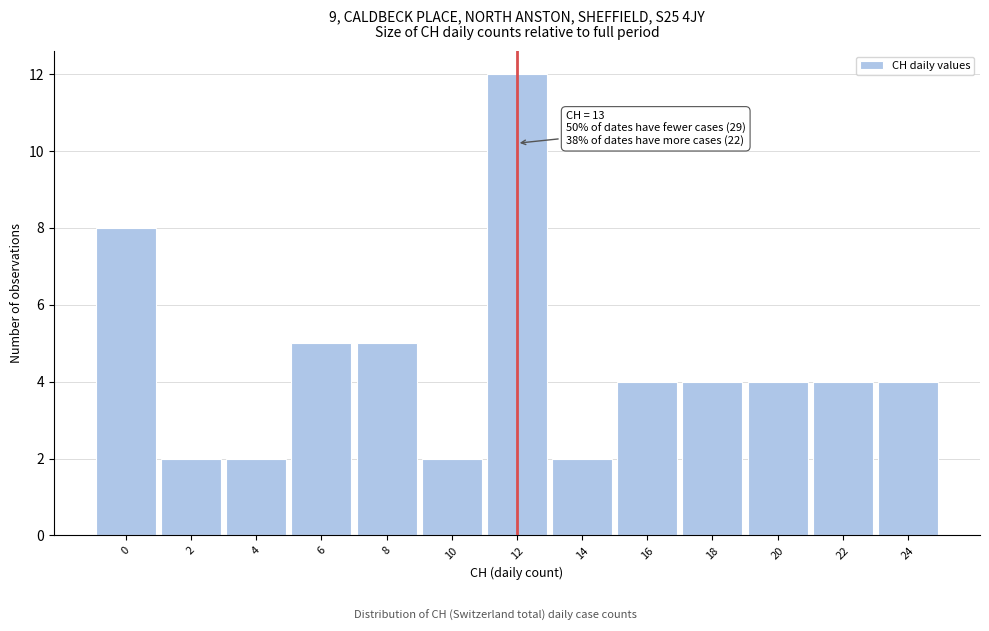

Reading left to right, extract all data points from this chart.

8	2	2	5	5	2	12	2	4	4	4	4	4